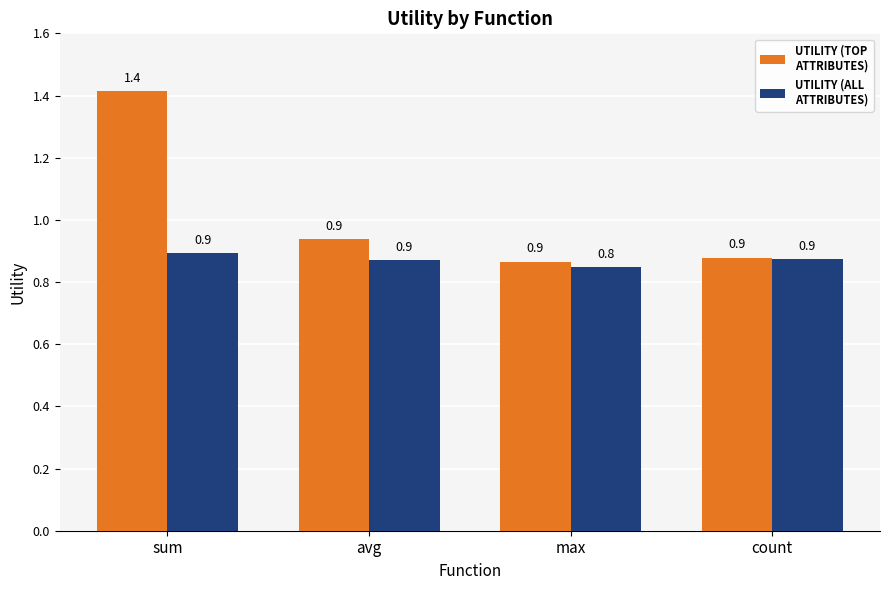

What is the total value across all series at sum?

2.3